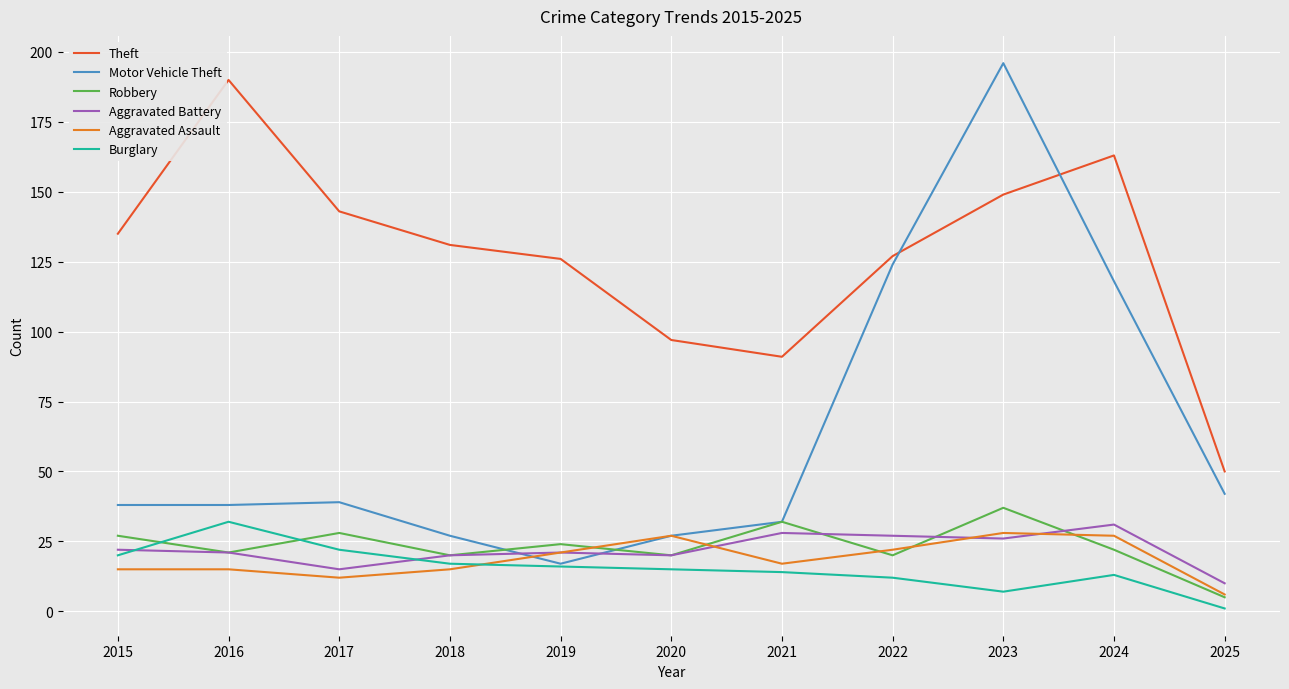

The value of Aggravated Battery at 2021 is 28. True or false?

True